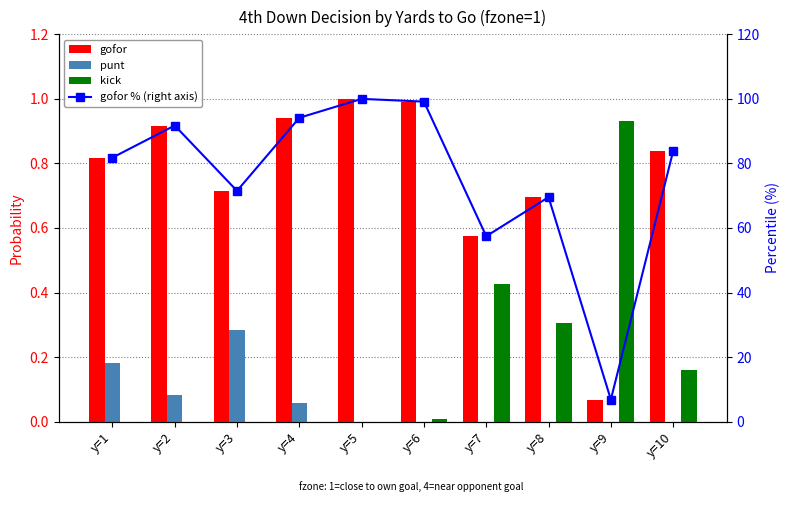

What is the difference between the maximum and second lowest values in the gofor % (right axis) series?

42.5